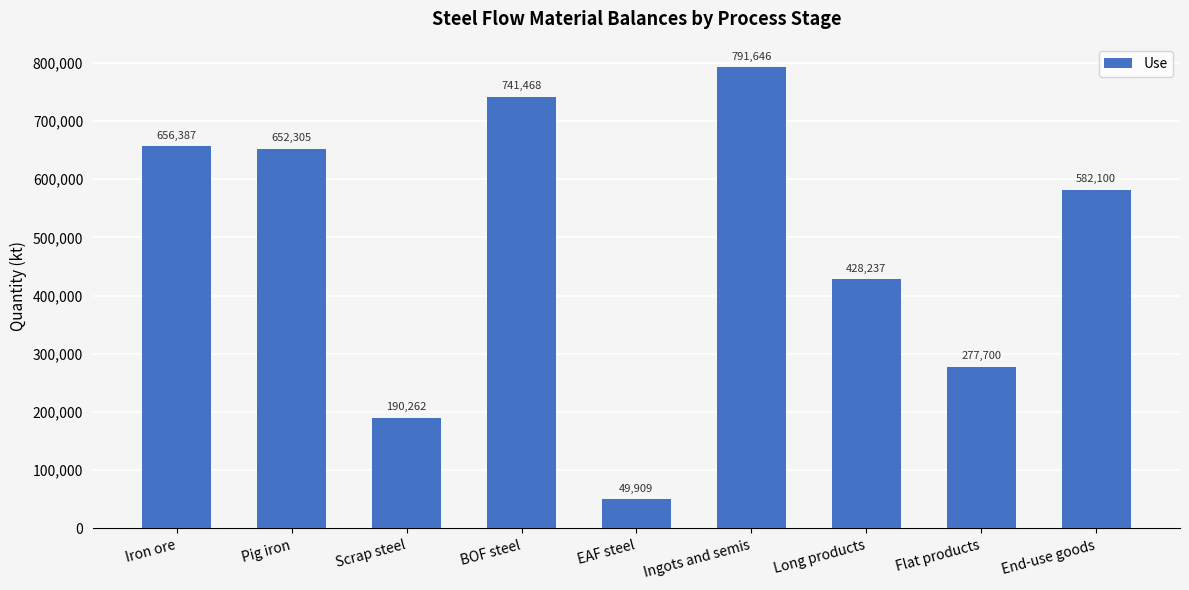

What is the change in value from Pig iron to End-use goods?

-70205.2